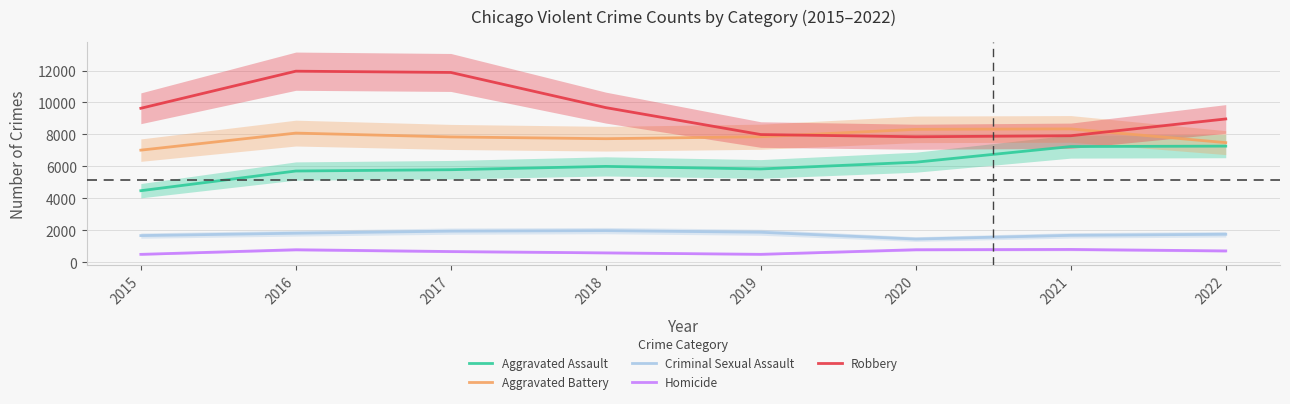

What is the value of the Homicide point at the 5th from the left?

498